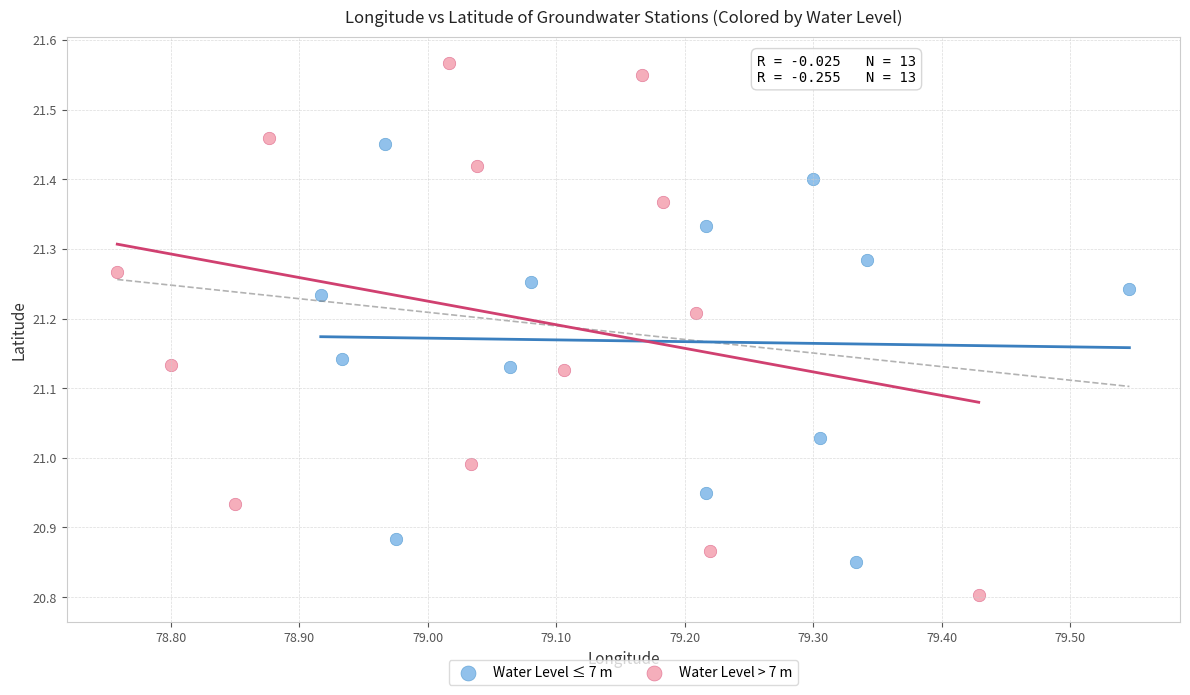

Which series has the largest Y range (max minus min)?

Water Level > 7 m